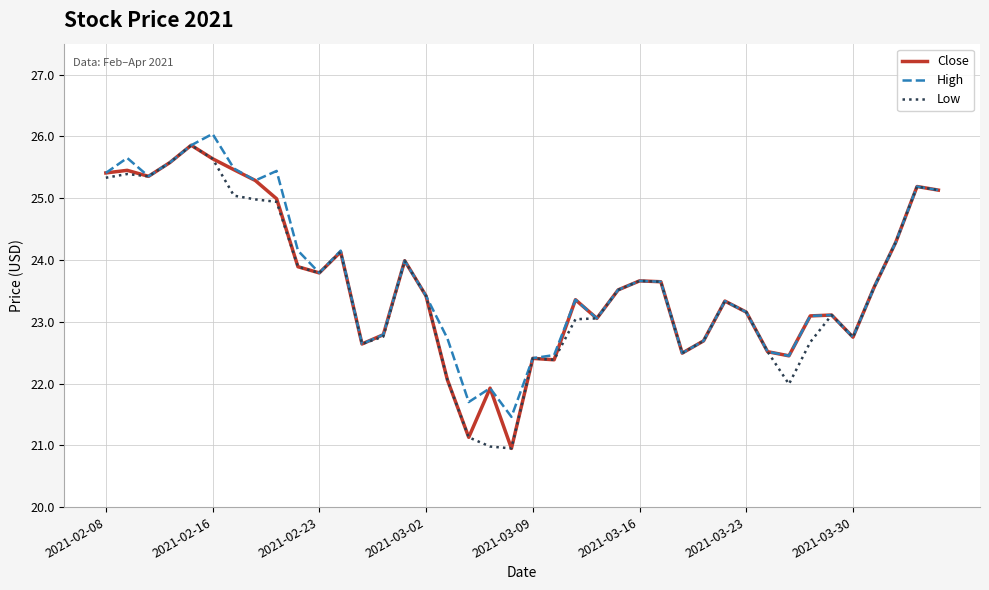

What is the greatest value displayed?

26.0